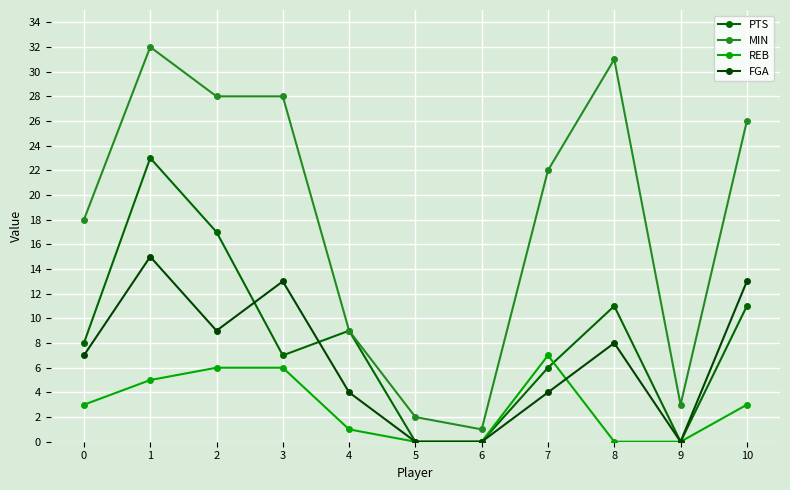

True or false: REB and MIN cross at least once.

False